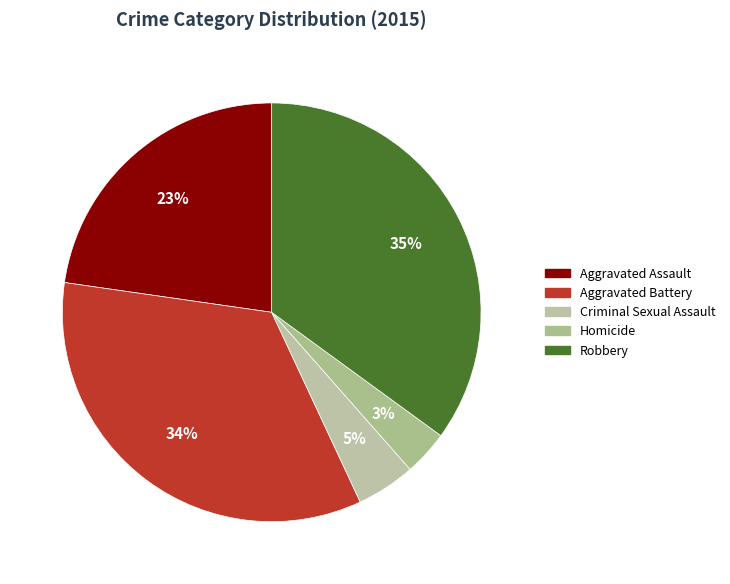

To the nearest percent, what is the average slice percentage?

20%